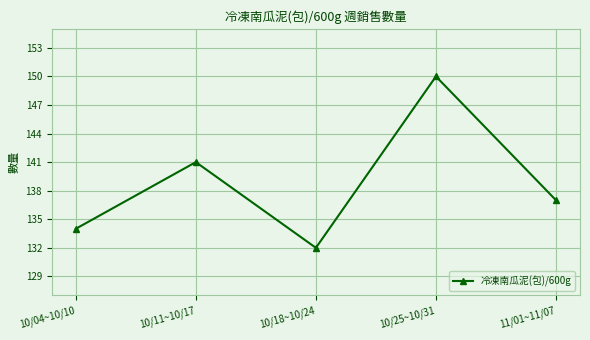

What is the change in value from 10/25~10/31 to 11/01~11/07?

-13